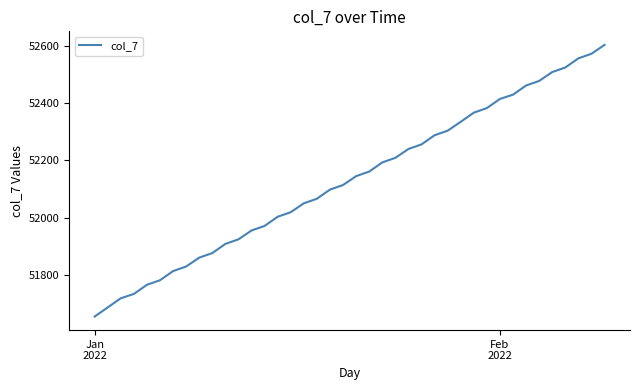

What is the maximum value shown in the chart?

52604